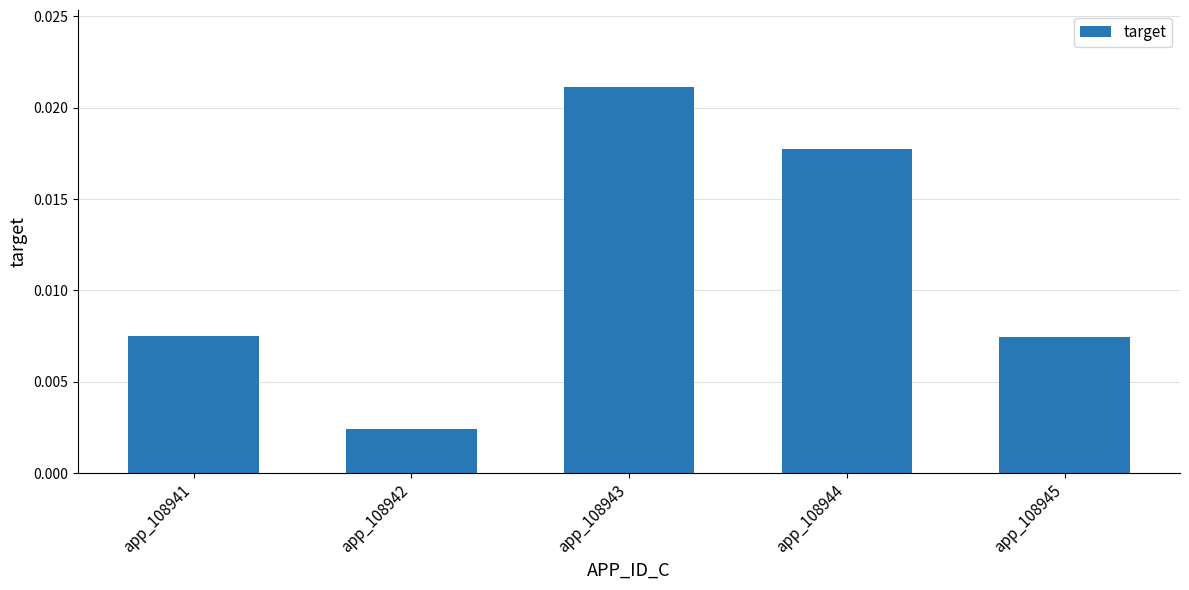

At which category does the chart reach its peak across all series?

app_108943